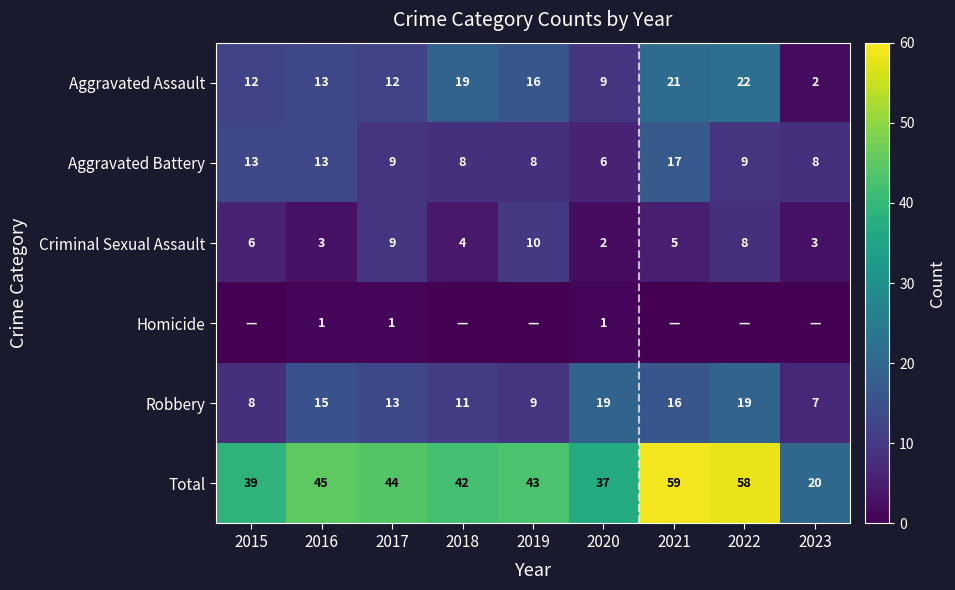

At how many categories does at least one series exceed 40?

6